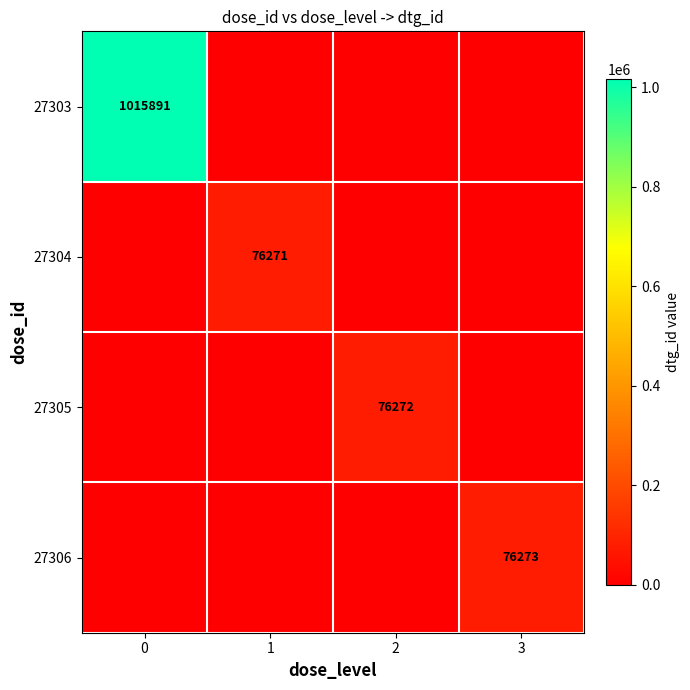

True or false: 27305 has a value of 51861 at 2.

False